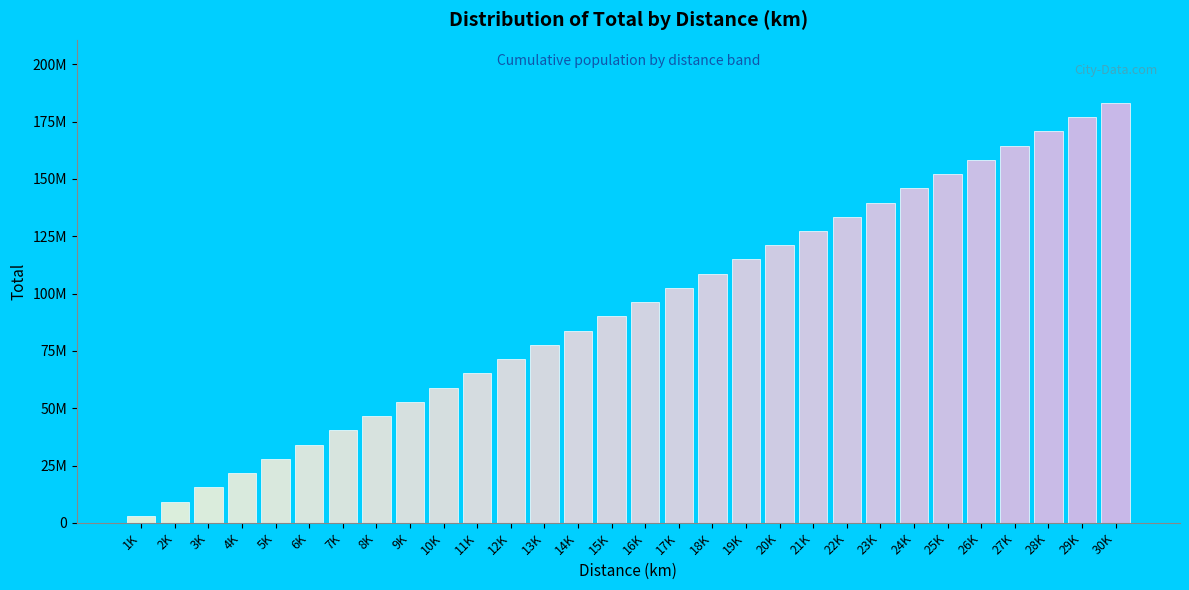

Does the chart contain any negative values?

No